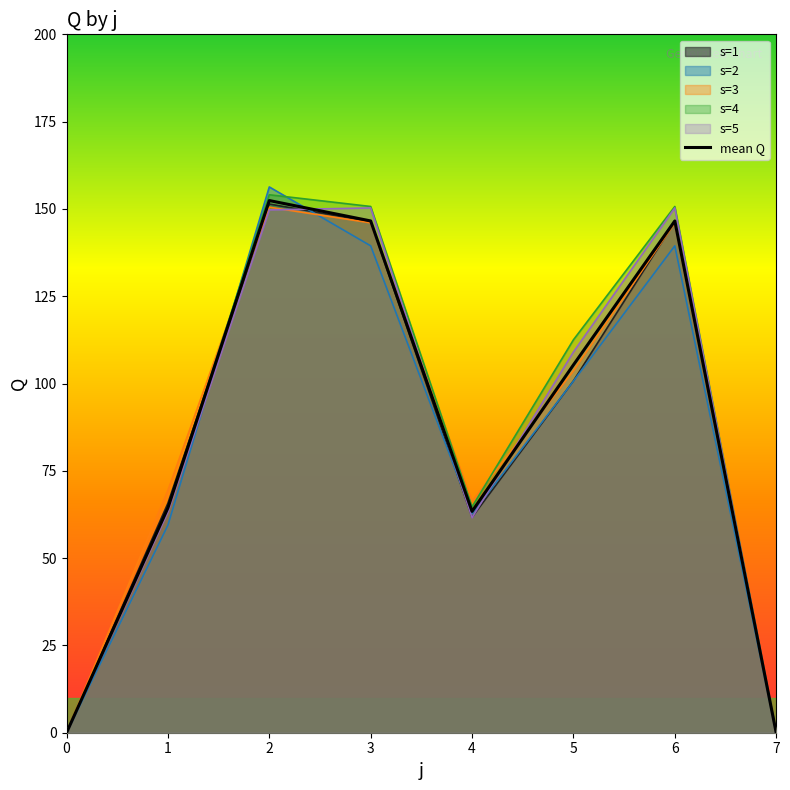

Rank the categories by value from lowest to highest.

0, 7, 4, 1, 5, 3, 6, 2